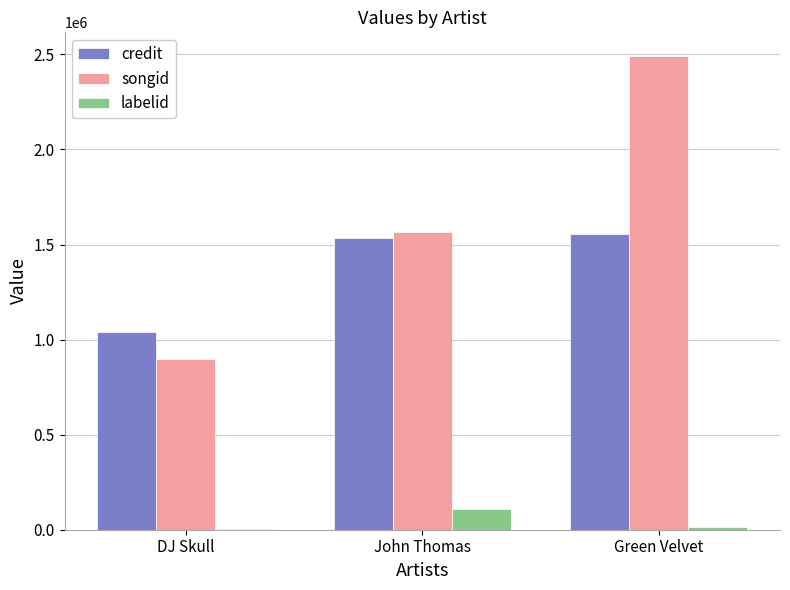

Reading right to left, extract all data points from this chart.

credit: Green Velvet=1555942	John Thomas=1534155	DJ Skull=1038724
songid: Green Velvet=2491288	John Thomas=1565951	DJ Skull=897672
labelid: Green Velvet=15653	John Thomas=108936	DJ Skull=2279